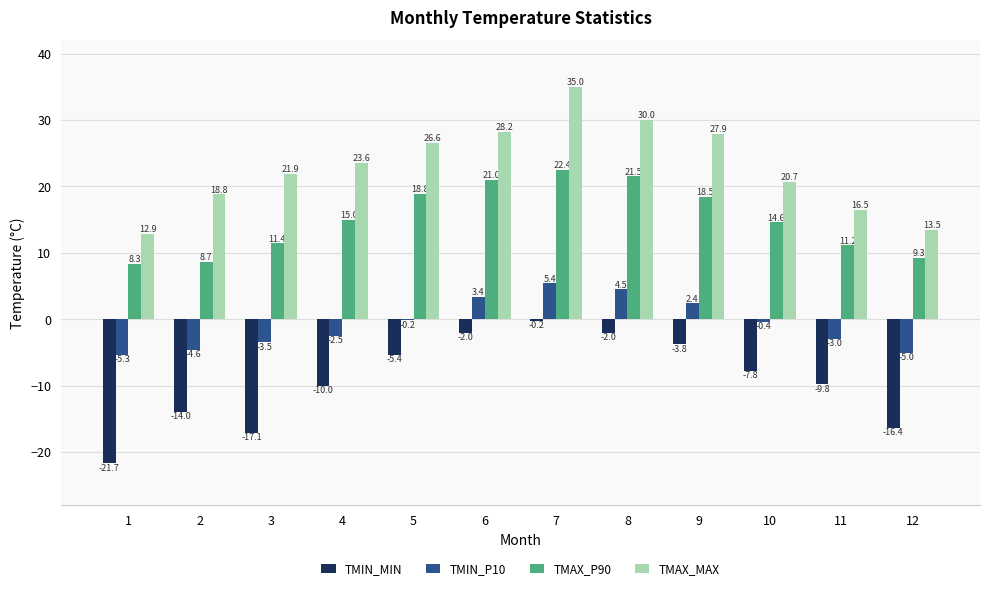

What is the sum of the TMAX_MAX values at 5 and 1?

39.5